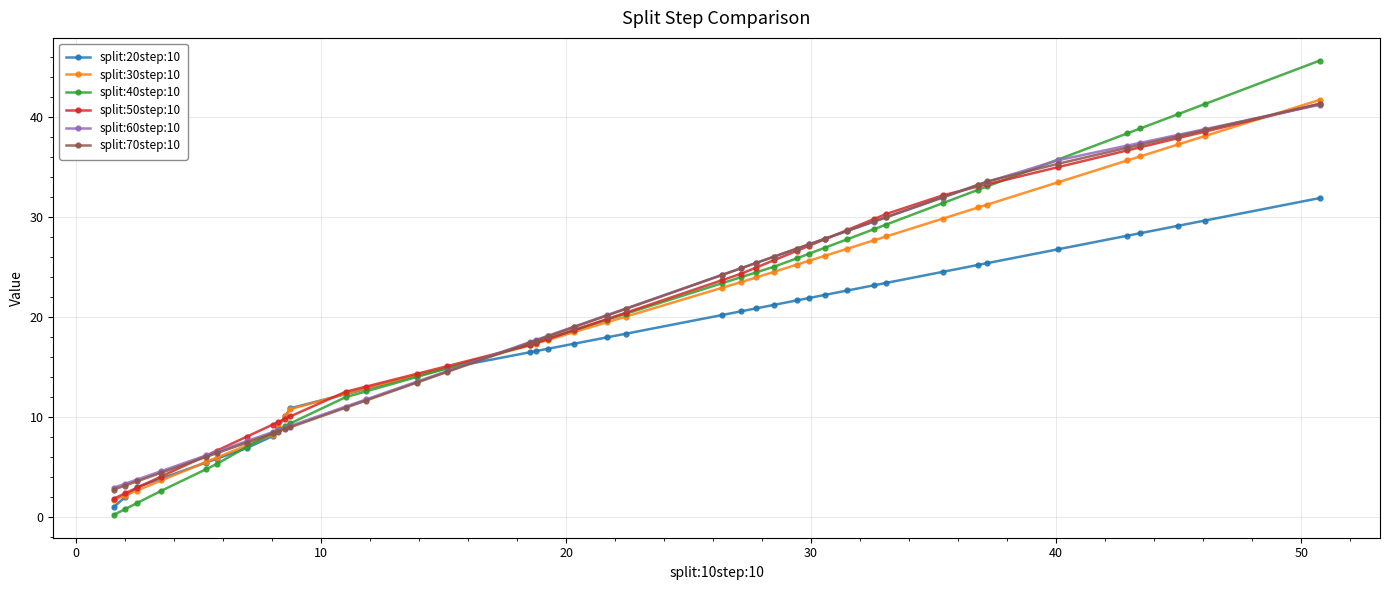

Which series has the largest range (max minus min)?

split:40step:10